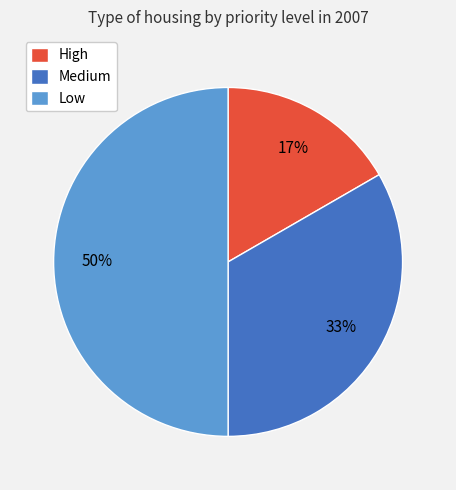

To the nearest percent, what is the combined percentage of High and Medium?

50%